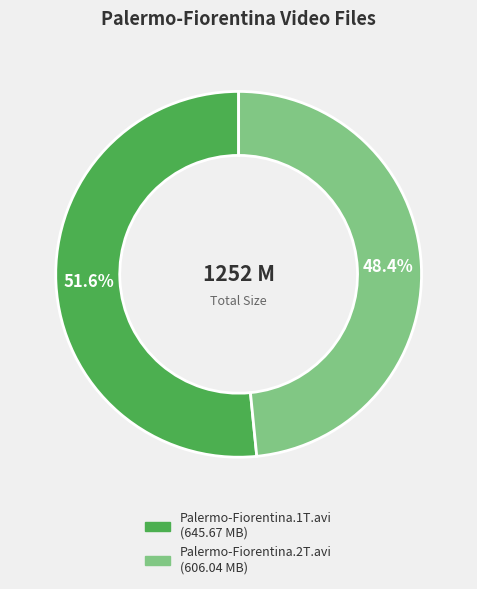

The Palermo-Fiorentina.2T.avi slice represents 48% of the pie. True or false?

True